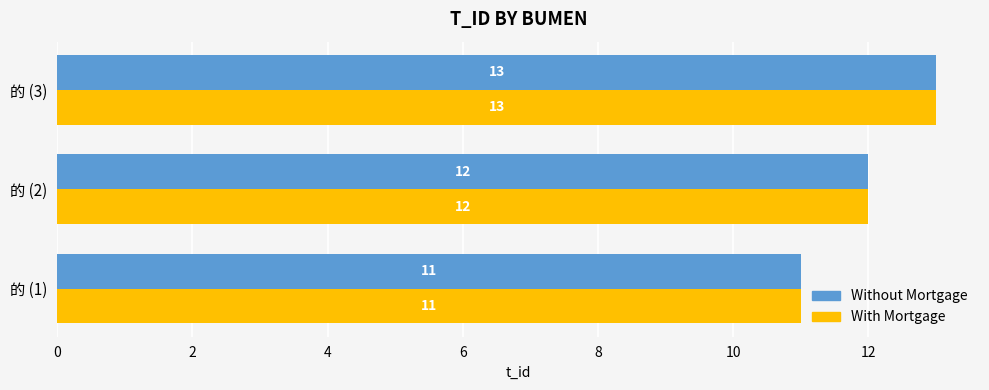

True or false: With Mortgage has a value of 8 at 的 (2).

False